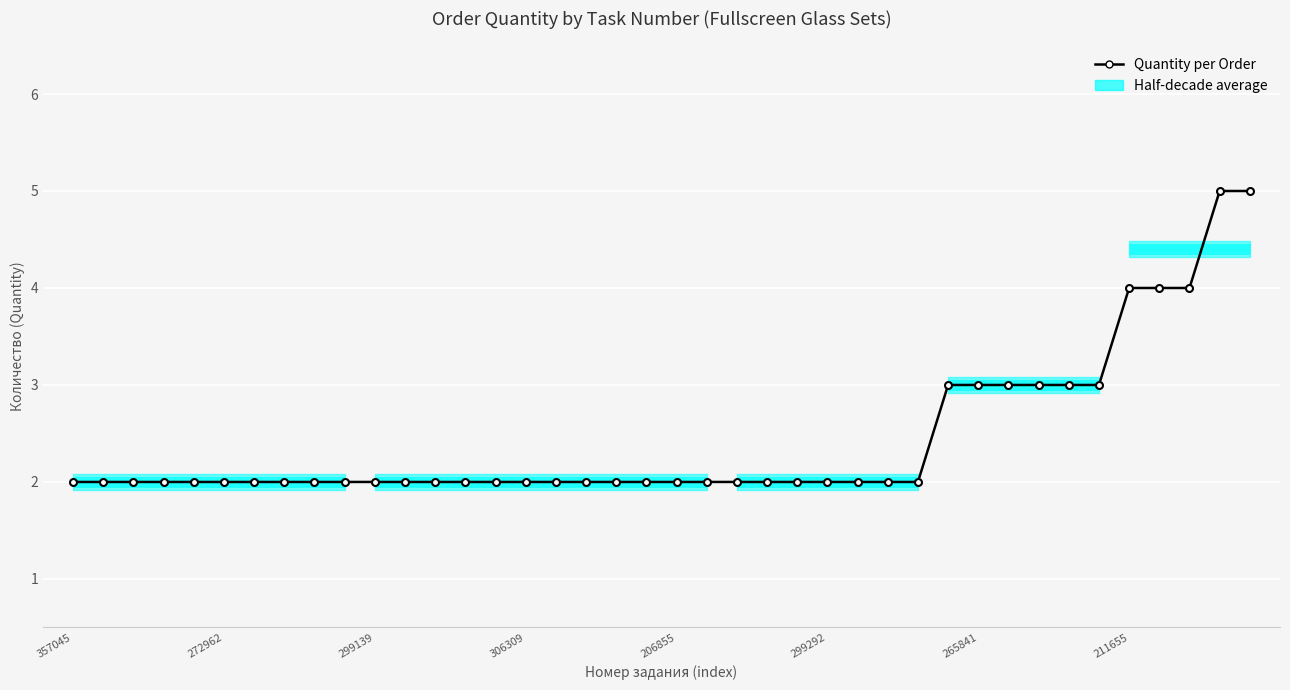

Count the number of values greater than 2.

11